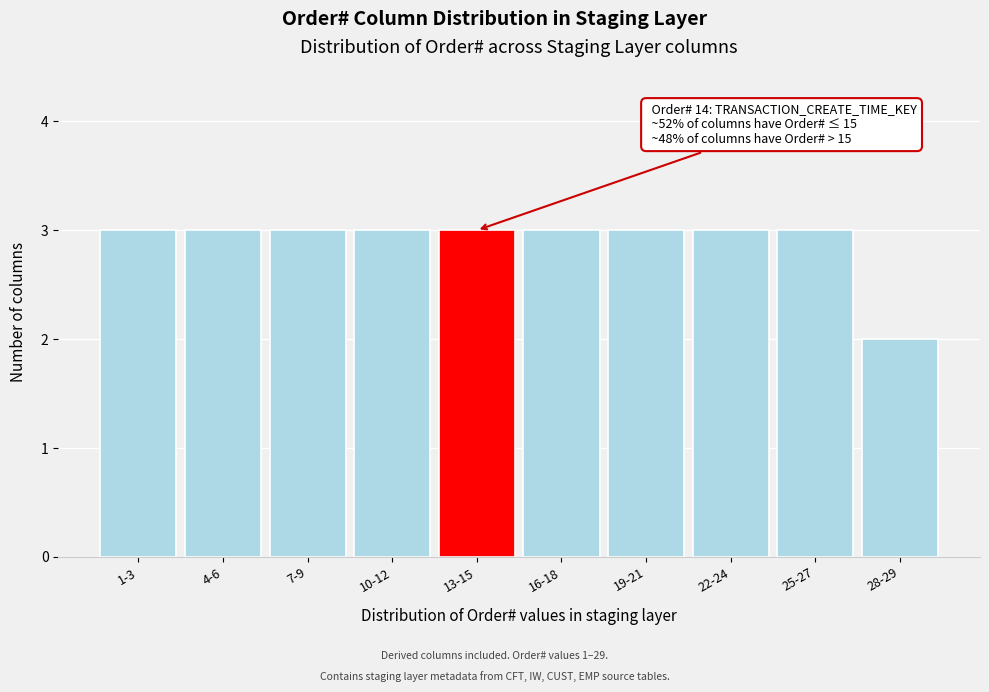

Reading left to right, what are all the values shown in this chart?

3	3	3	3	3	3	3	3	3	2